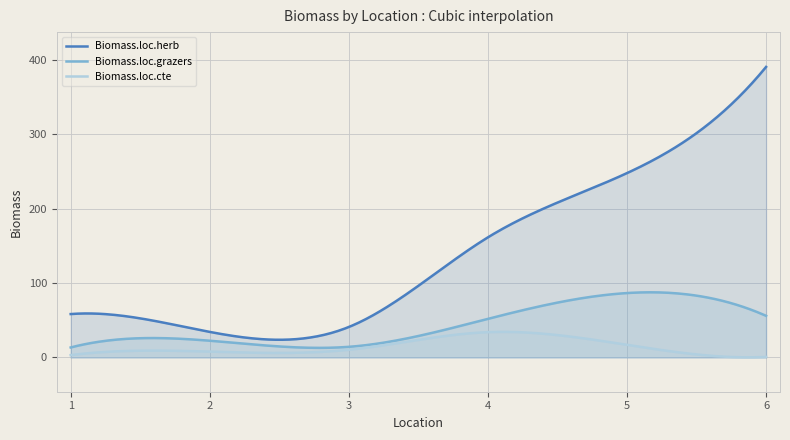

The Biomass.loc.herb series shows 58.4 at 1. True or false?

True